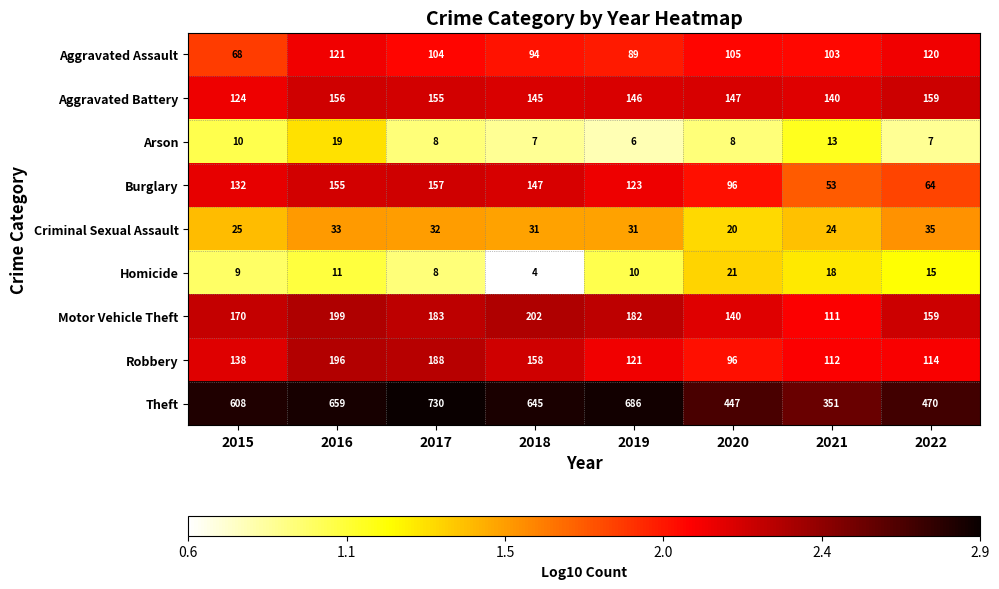

What is the difference between the maximum and second lowest values in the Homicide series?

13